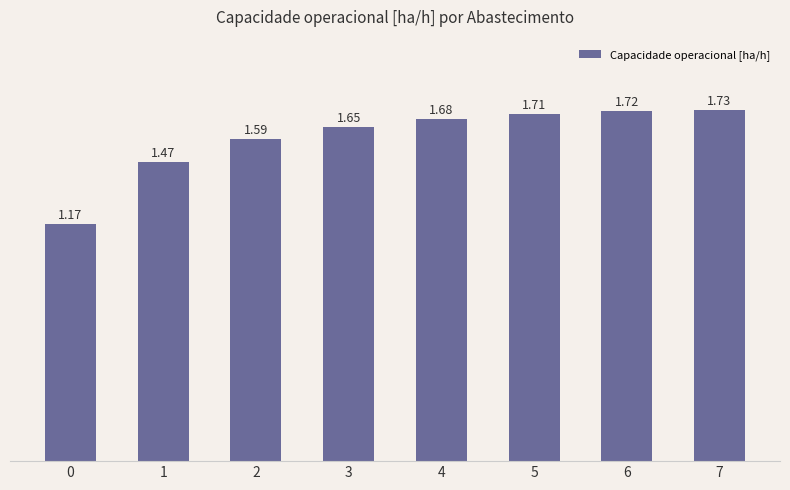

List the labels in order of value, largest first.

7, 6, 5, 4, 3, 2, 1, 0